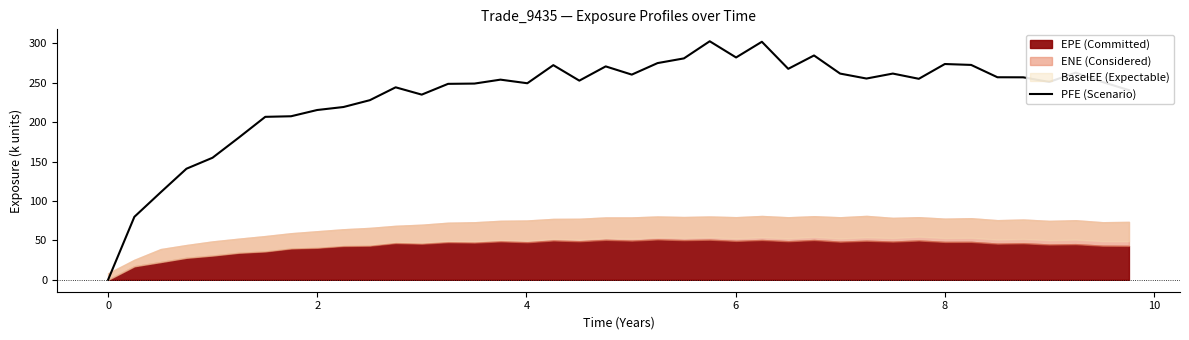

Reading left to right, extract all data points from this chart.

0.0	79.9	111.0	141.0	154.9	180.6	206.9	207.6	215.5	219.3	228.0	244.3	235.1	248.7	249.1	254.1	249.5	272.5	252.8	270.9	260.5	275.1	281.1	302.8	282.2	302.2	267.8	284.8	261.8	255.5	261.8	255.1	273.9	272.8	257.1	257.0	251.2	262.9	251.0	240.7